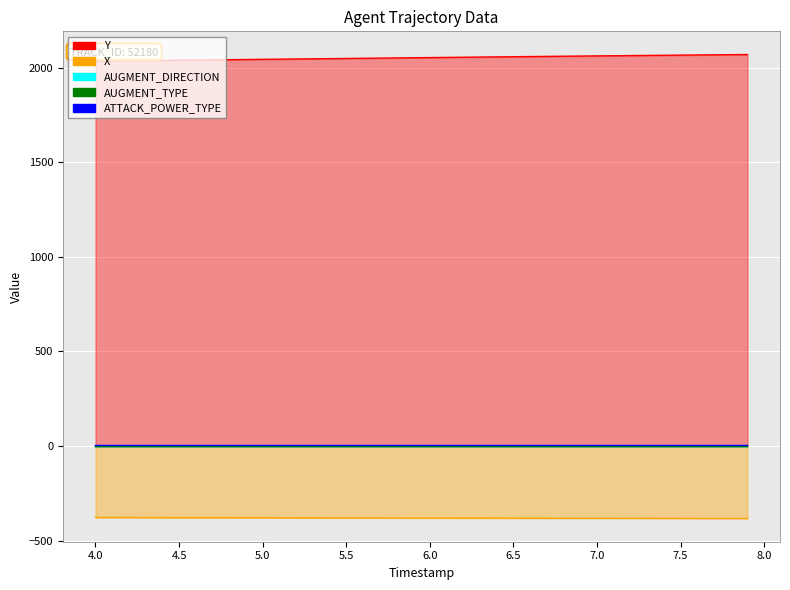

What is the spread (max minus min) of values at 8.6?

2443.9